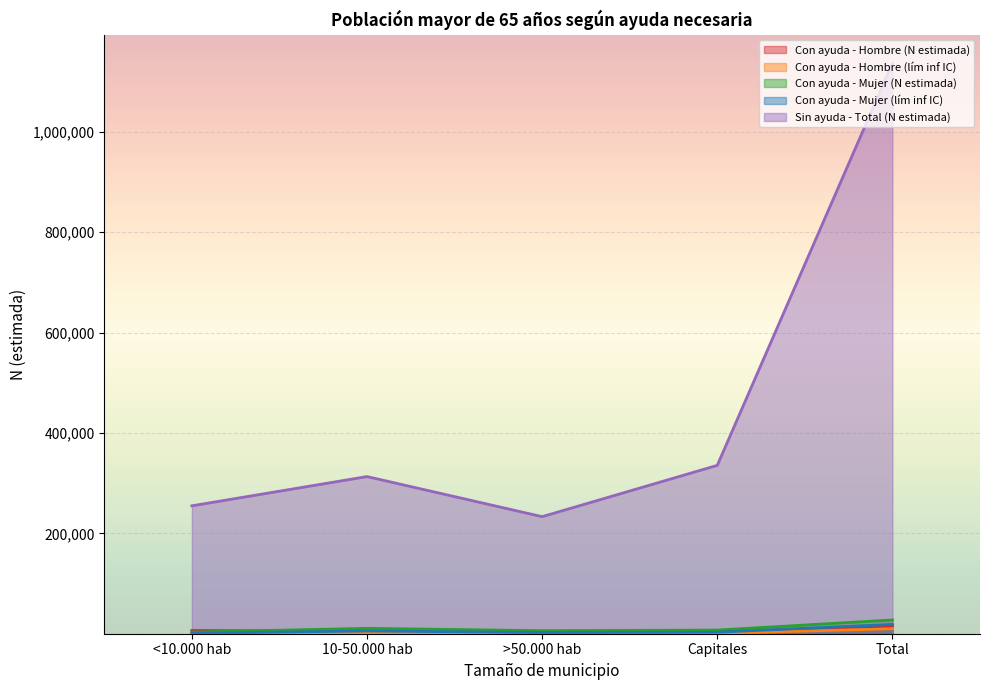

Which series has the largest range (max minus min)?

Sin ayuda - Total (N estimada)